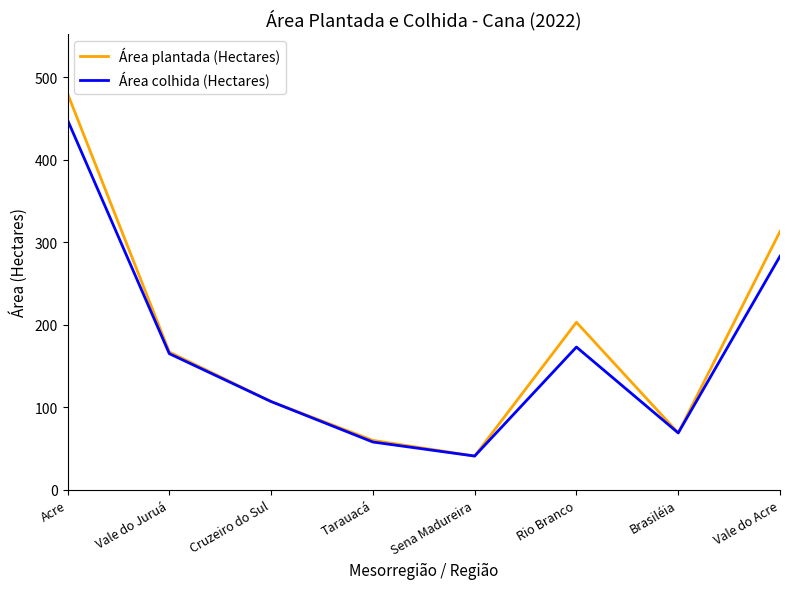

Between Cruzeiro do Sul and Rio Branco, which series saw the biggest shift?

Área plantada (Hectares)